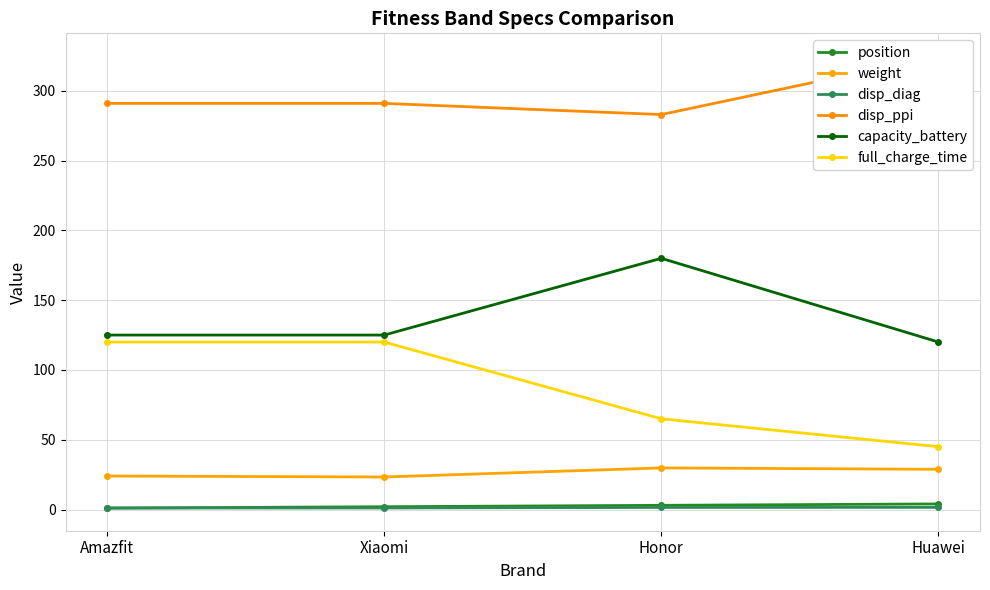

In weight, how many points are lower than both neighbors (excluding endpoints)?

1